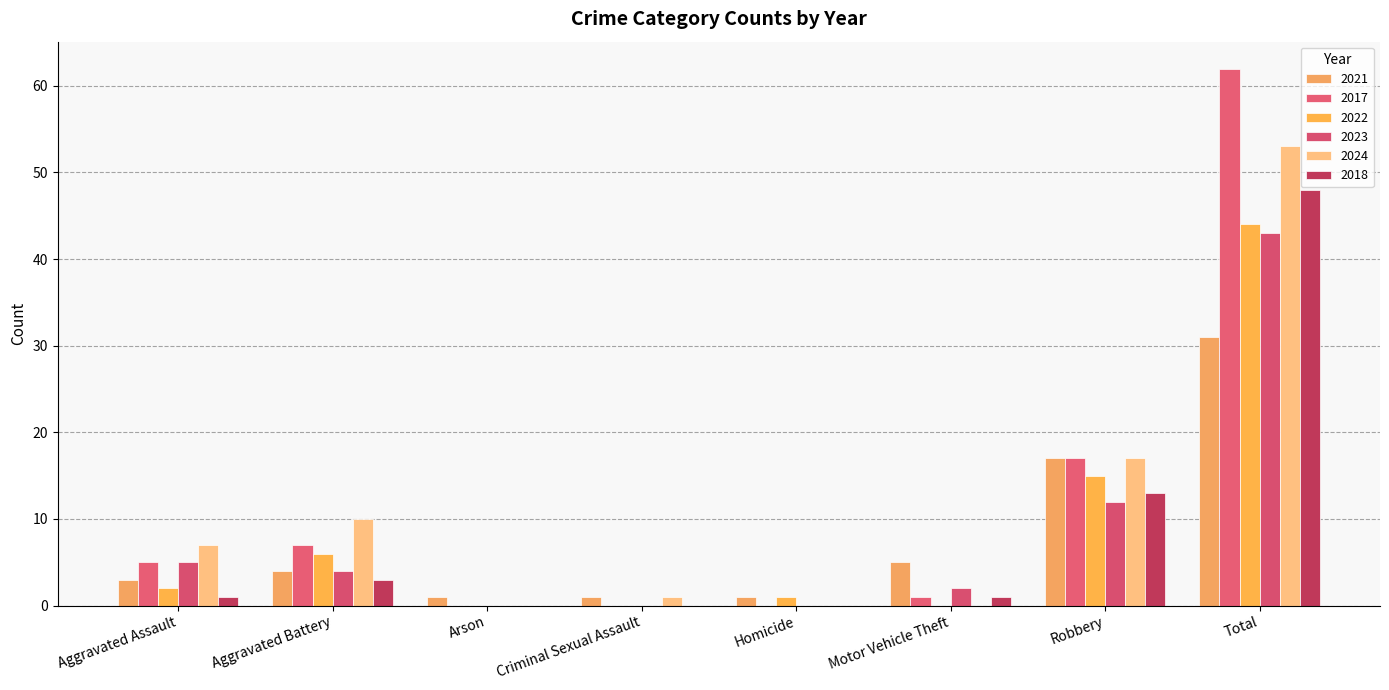

Reading left to right, list all the values displayed in this chart.

2021: 3	4	1	1	1	5	17	31
2017: 5	7	0	0	0	1	17	62
2022: 2	6	0	0	1	0	15	44
2023: 5	4	0	0	0	2	12	43
2024: 7	10	0	1	0	0	17	53
2018: 1	3	0	0	0	1	13	48